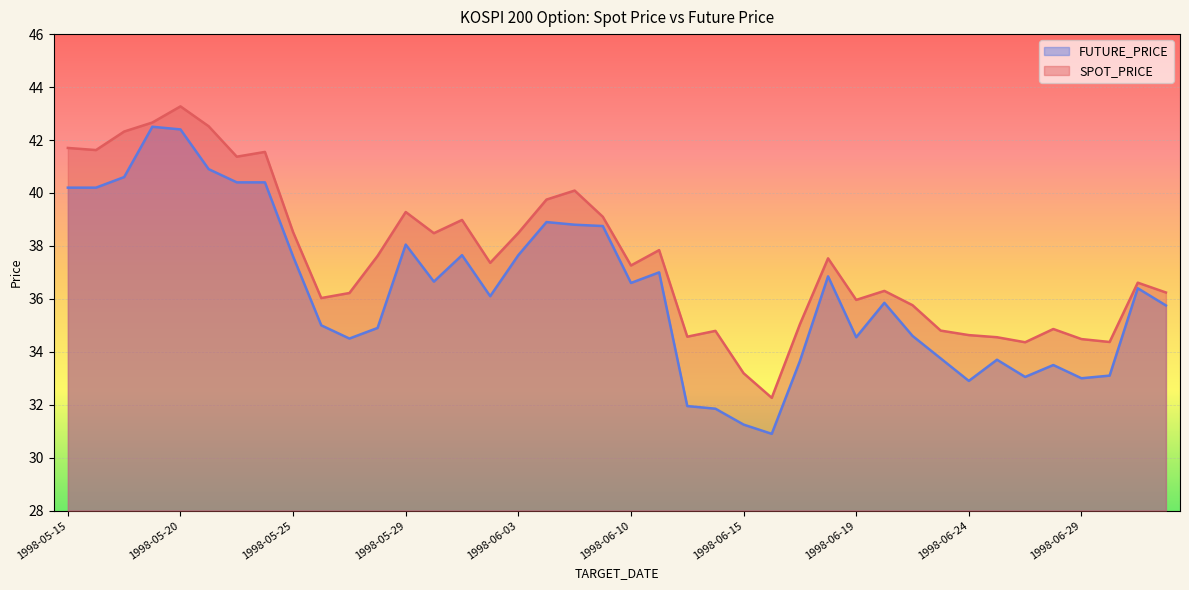

Which series has the largest total across all categories?

SPOT_PRICE